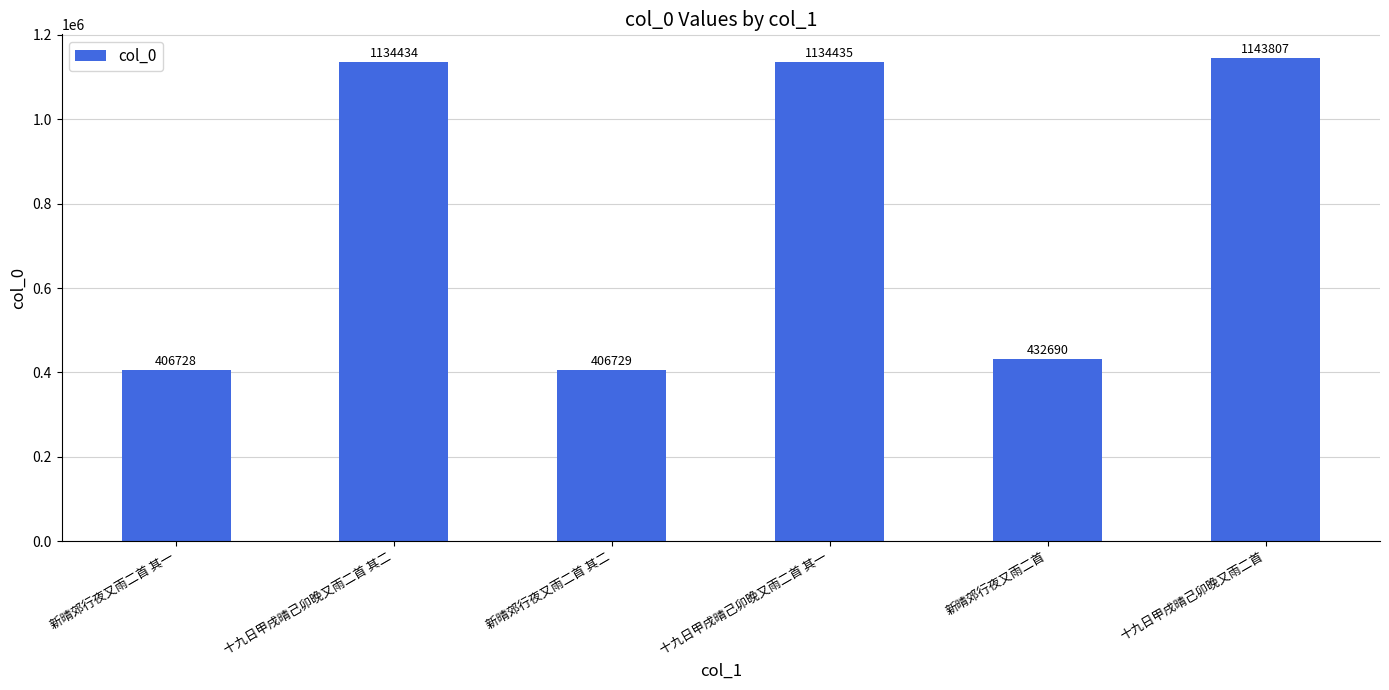

Are the bars grouped side by side (vs. stacked)?

No